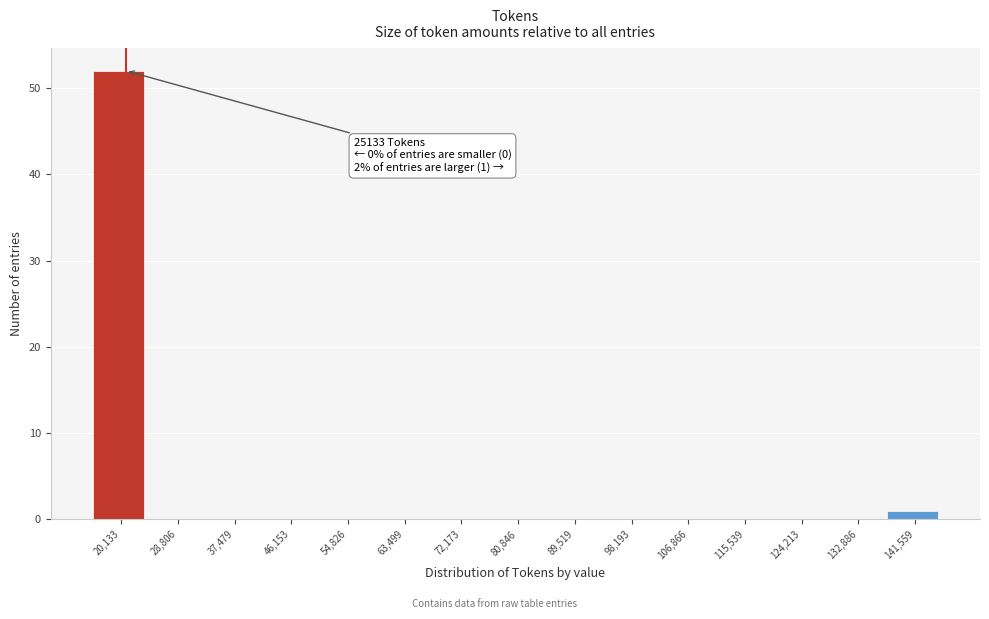

Reading left to right, list all the values displayed in this chart.

20,133=52	28,806=0	37,479=0	46,153=0	54,826=0	63,499=0	72,173=0	80,846=0	89,519=0	98,193=0	106,866=0	115,539=0	124,213=0	132,886=0	141,559=1